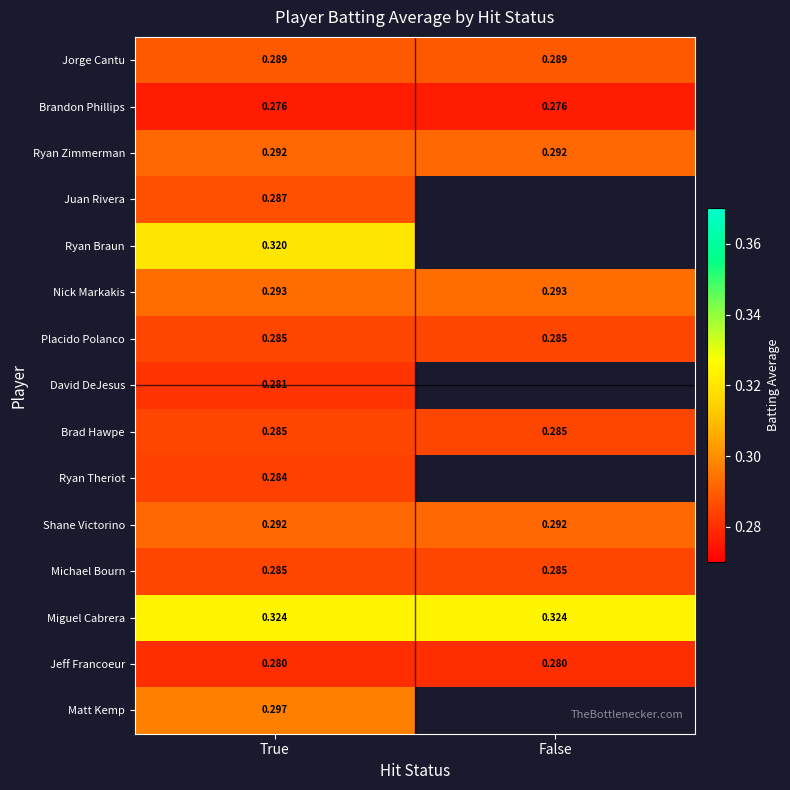

Is it true that Juan Rivera equals 0.3 at True?

True